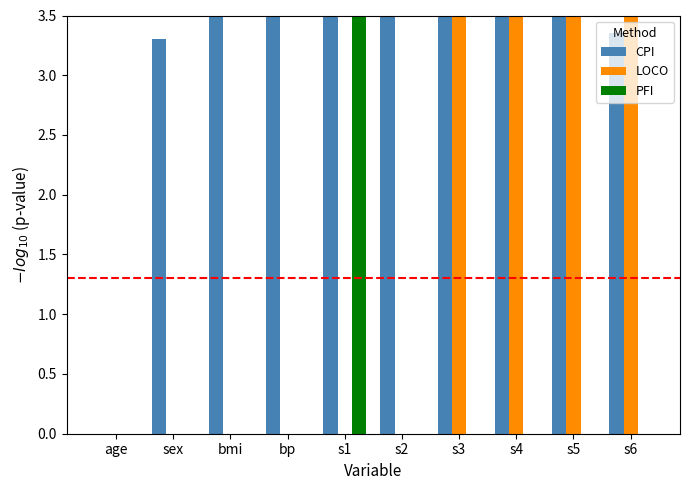

How many groups of bars are there?

10